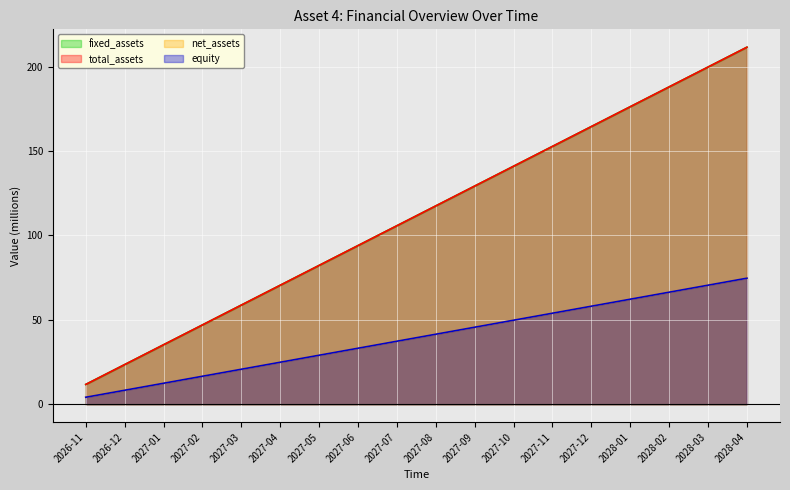

How many values in the fixed_assets series exceed 117?

9